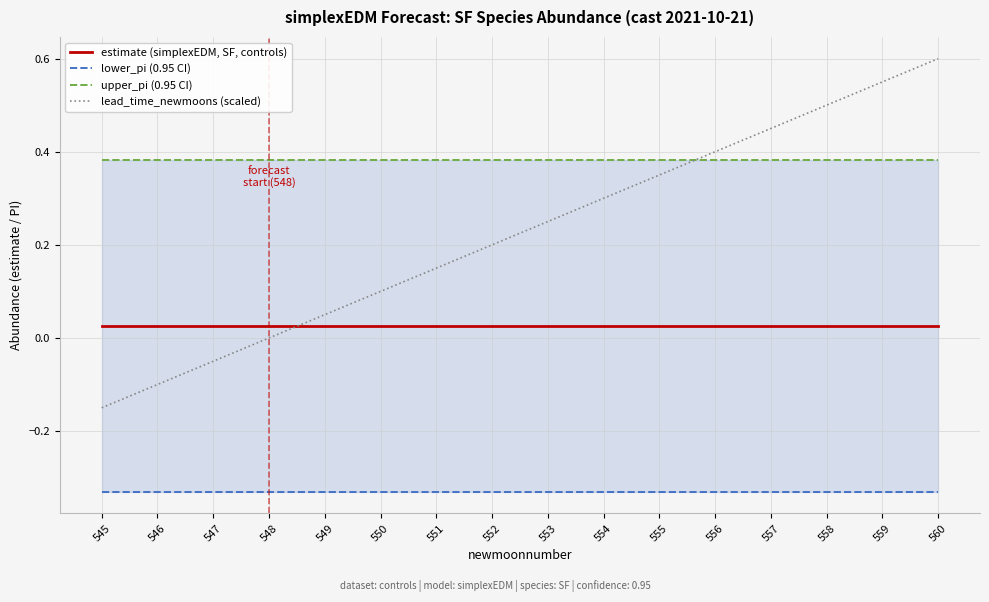

What is the value of the lead_time_newmoons (scaled) point at the 5th from the left?

0.1